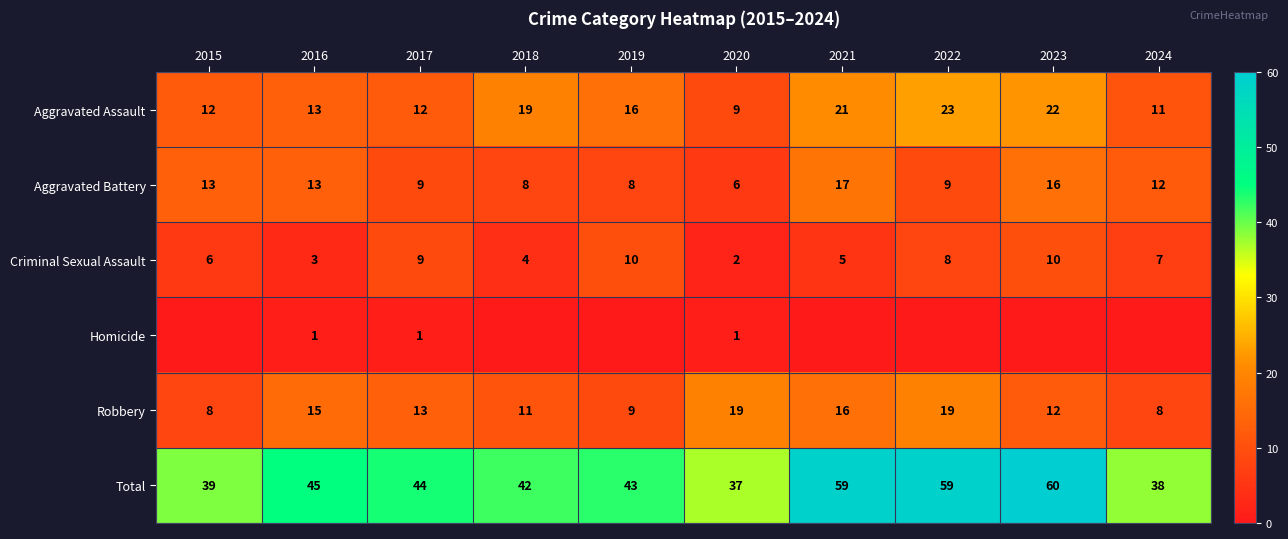

The Robbery series shows 13 at 2017. True or false?

True